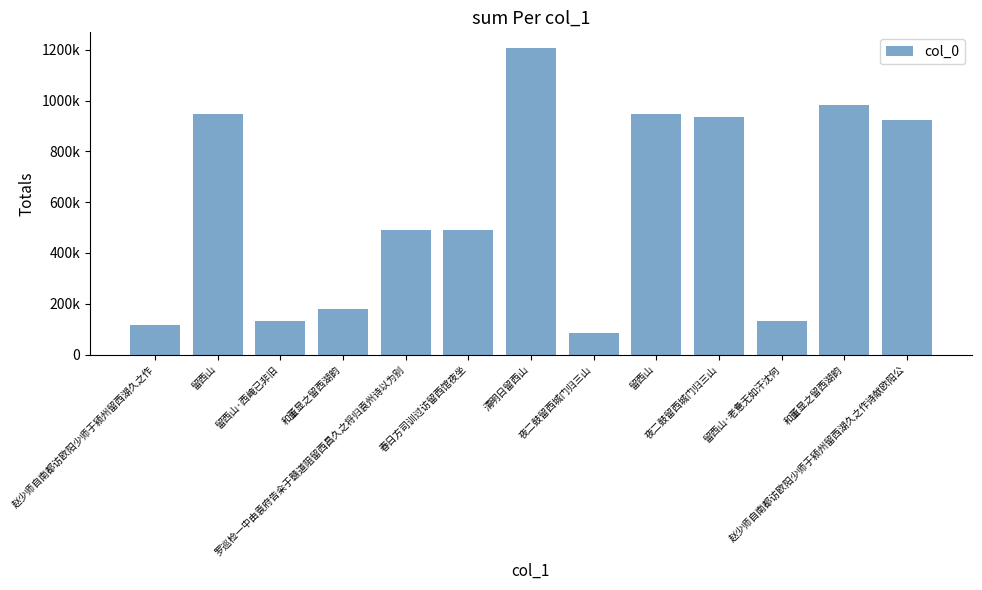

Reading left to right, extract all data points from this chart.

赵少师自南都访欧阳少师于颍州留西湖久之作=117525	留西山=945400	留西山·西崦已非旧=131507	和董显之留西湖韵=179305	罗巡检一中由袁府告籴于赣道阻留西昌久之将归袁州诗以为别=492255	春日方司训过访留西馆夜坐=490673	清明日留西山=1208299	夜二鼓留西城门归三山=83020	留西山=945401	夜二鼓留西城门归三山=935987	留西山·老惫无如汗沈何=131505	和董显之留西湖韵=984027	赵少师自南都访欧阳少师于颍州留西湖久之作诗献欧阳公=924865